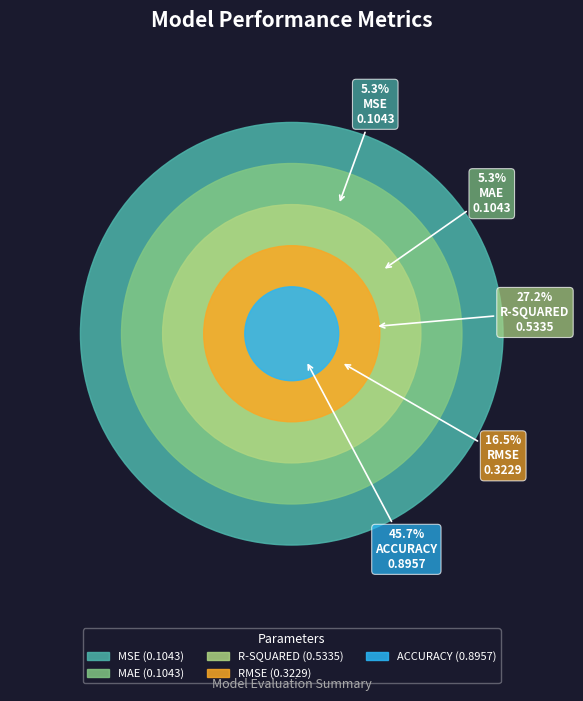

Which has a higher value, MAE or MSE?

MAE